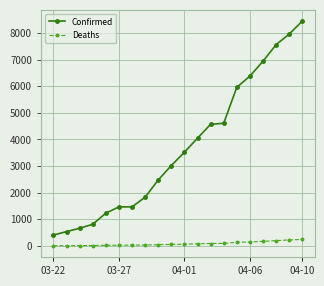

List the series in order of their peak value, highest first.

Confirmed, Deaths